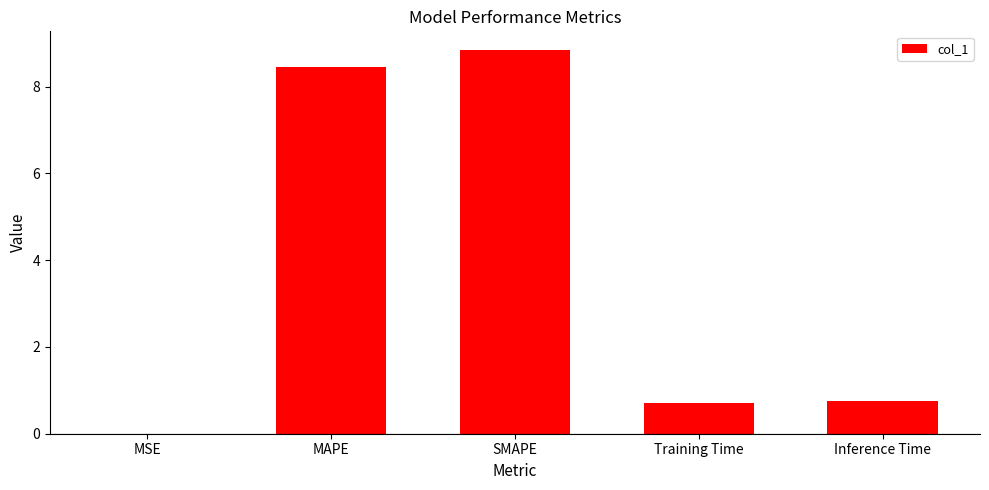

What is the average value?

3.8